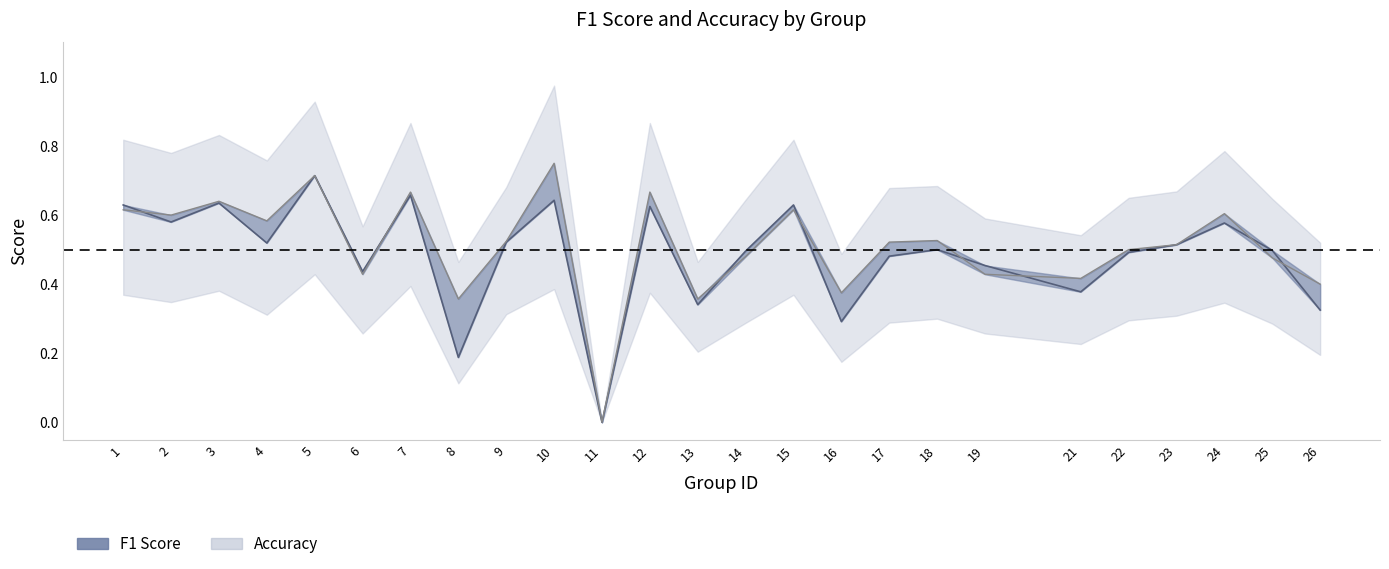

Is the value of f1 at 18 greater than the value of accuracy at 4?

No